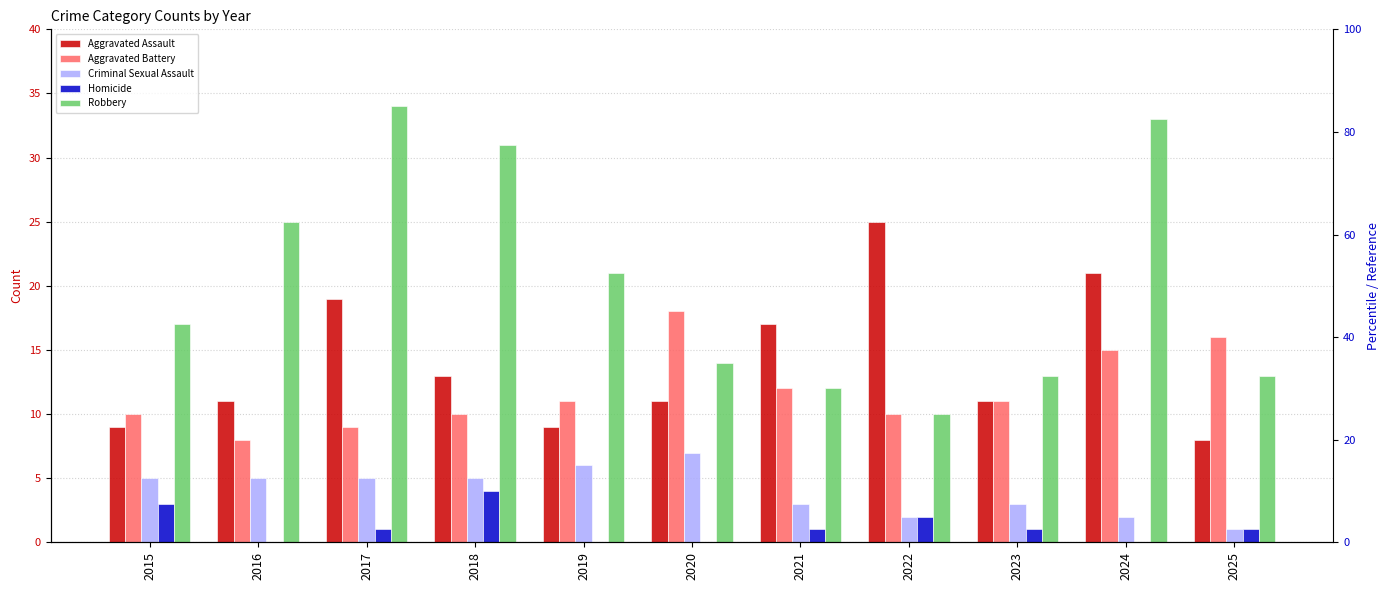

At 2017, list the series in order from smallest to largest.

Homicide, Criminal Sexual Assault, Aggravated Battery, Aggravated Assault, Robbery